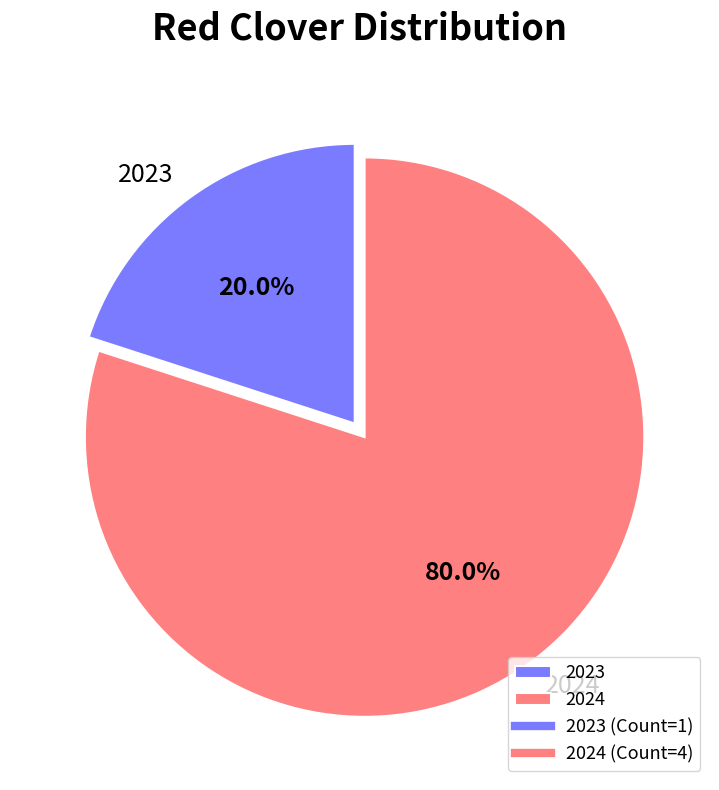

What percentage is the 2024 slice, to the nearest percent?

80%